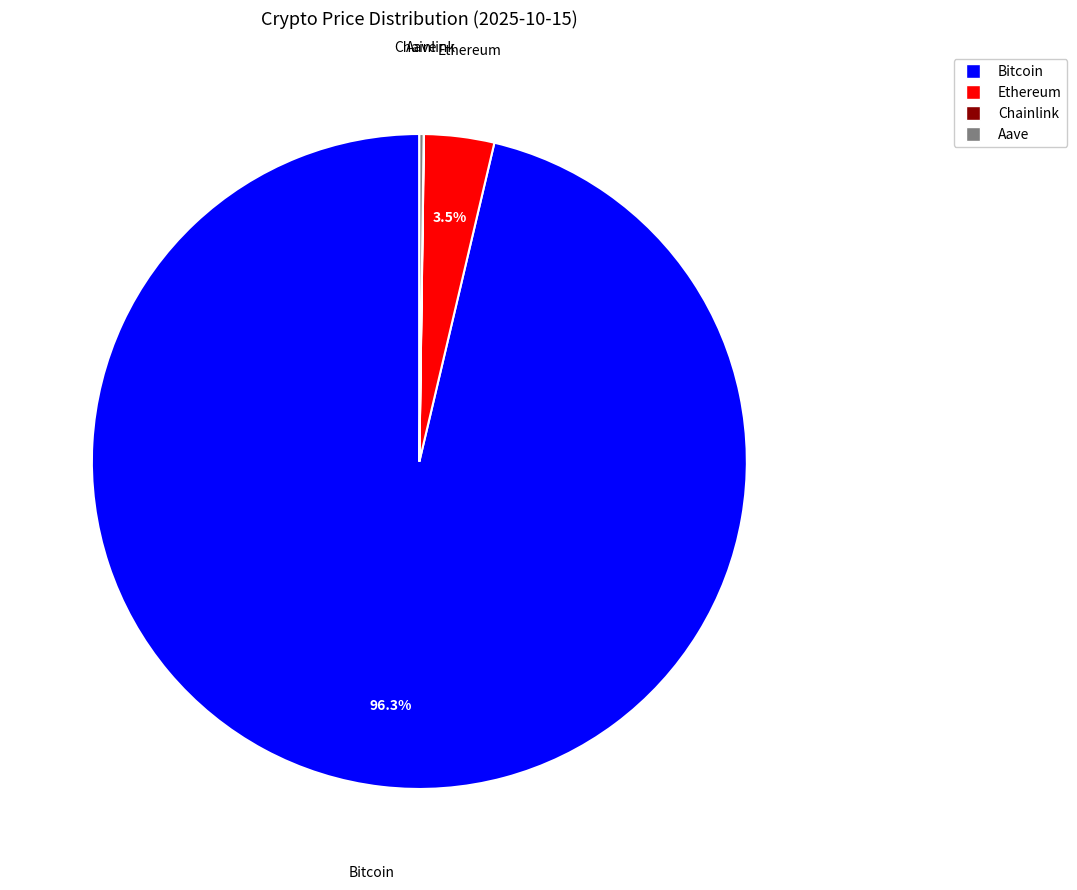

Is it true that Bitcoin is 82% of the pie?

False